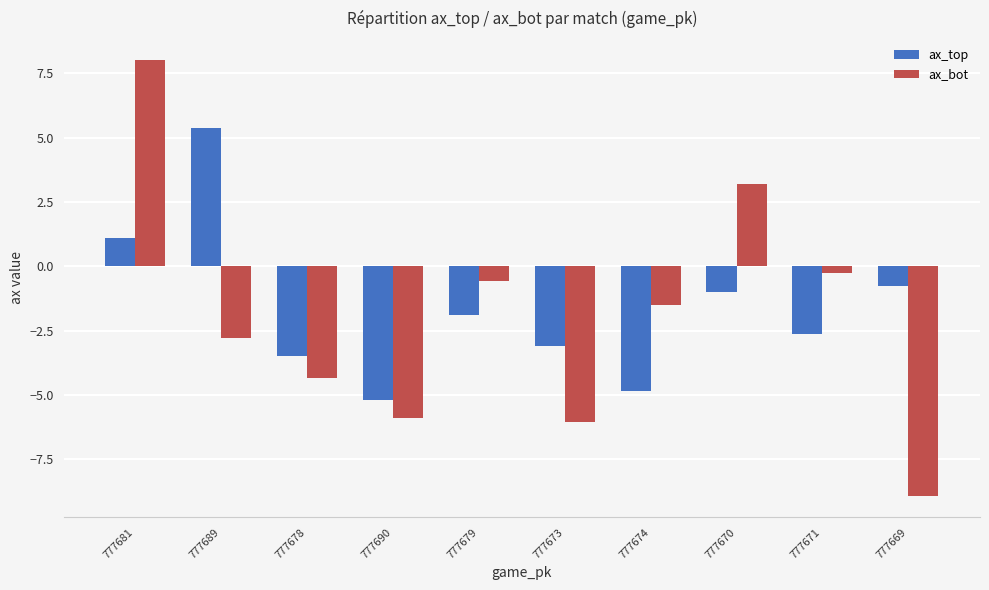

Which series has the largest total across all categories?

ax_top